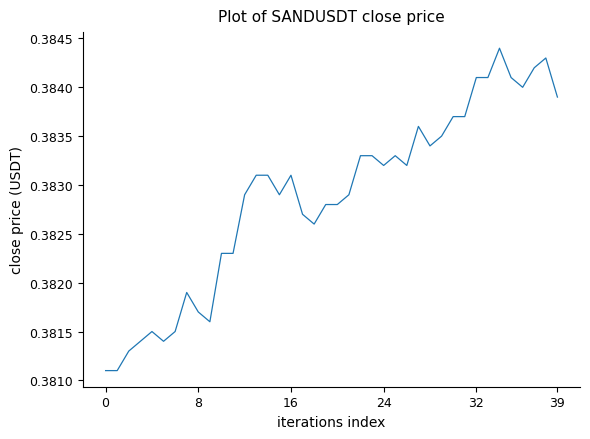

How many lines are shown in the chart?

1